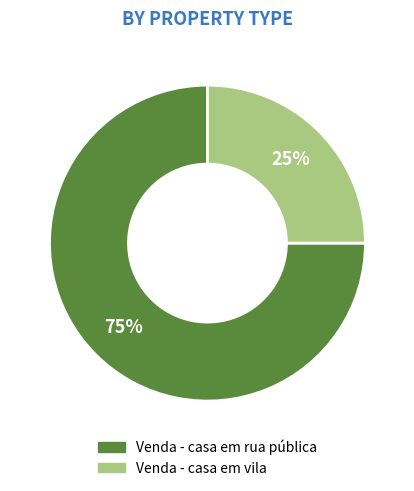

To the nearest percent, what portion does Venda - casa em vila represent?

25%